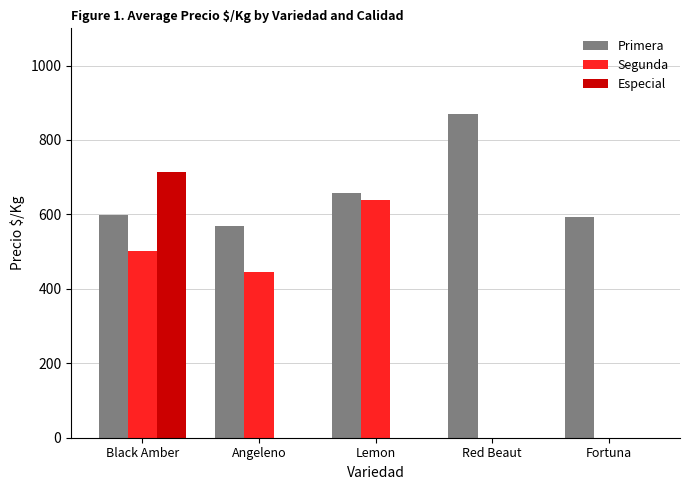

What is the total value across all series at Angeleno?

1013